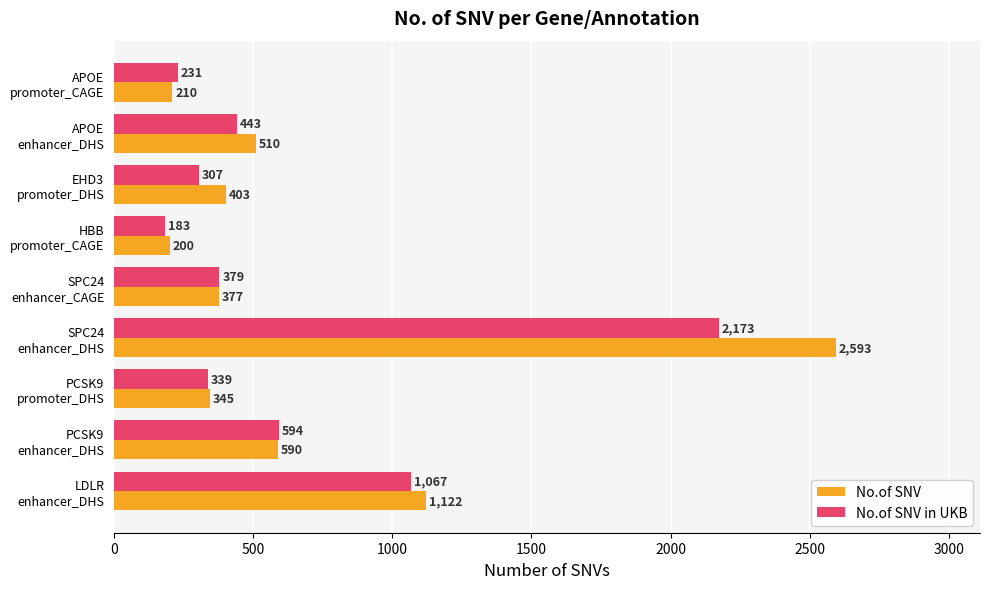

What is the maximum value for No.of SNV?

2593